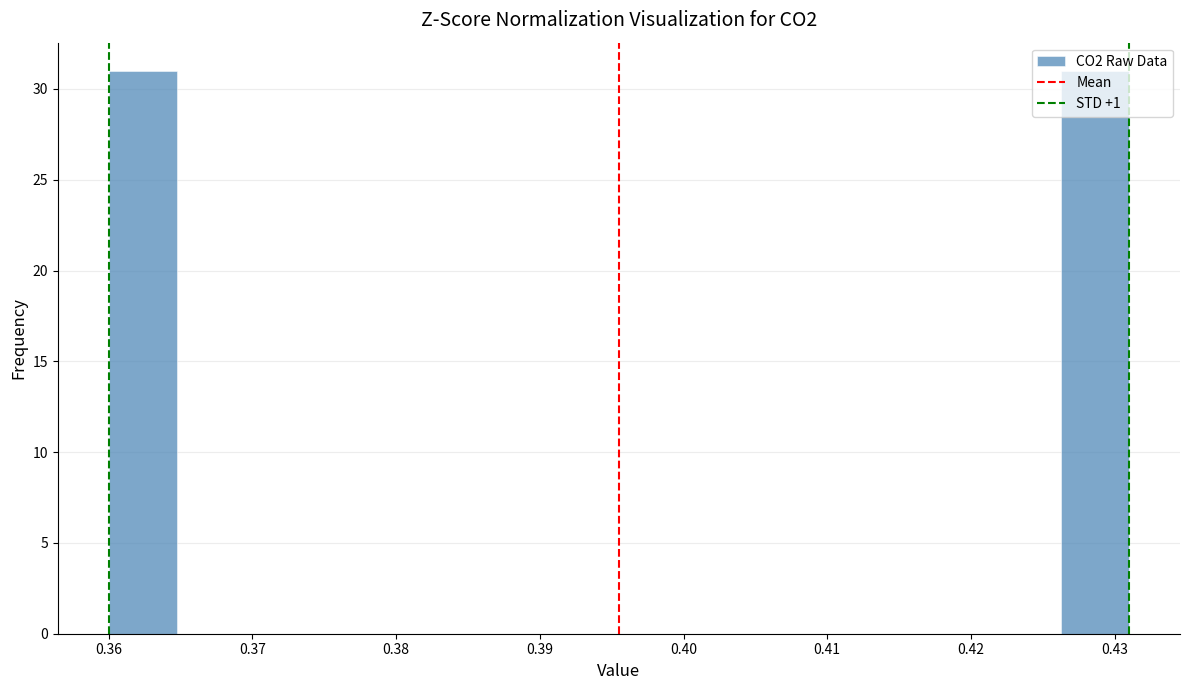

Reading left to right, transcribe this chart: for each bar, give the range it covers on the x-axis and its height. Neither the bar edges nor the heights are printed on the chart, so give them approximately, as read against the axes.

0.360 to 0.365: 31
0.365 to 0.369: 0
0.369 to 0.374: 0
0.374 to 0.379: 0
0.379 to 0.384: 0
0.384 to 0.388: 0
0.388 to 0.393: 0
0.393 to 0.398: 0
0.398 to 0.403: 0
0.403 to 0.407: 0
0.407 to 0.412: 0
0.412 to 0.417: 0
0.417 to 0.422: 0
0.422 to 0.426: 0
0.426 to 0.431: 31